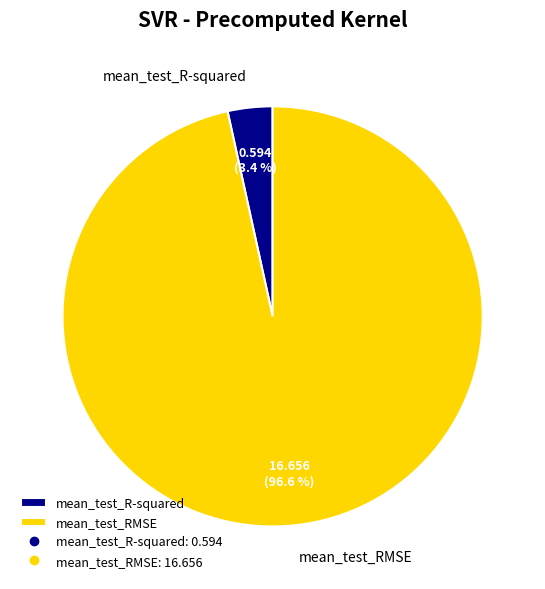

Rank the categories by value from highest to lowest.

mean_test_RMSE, mean_test_R-squared